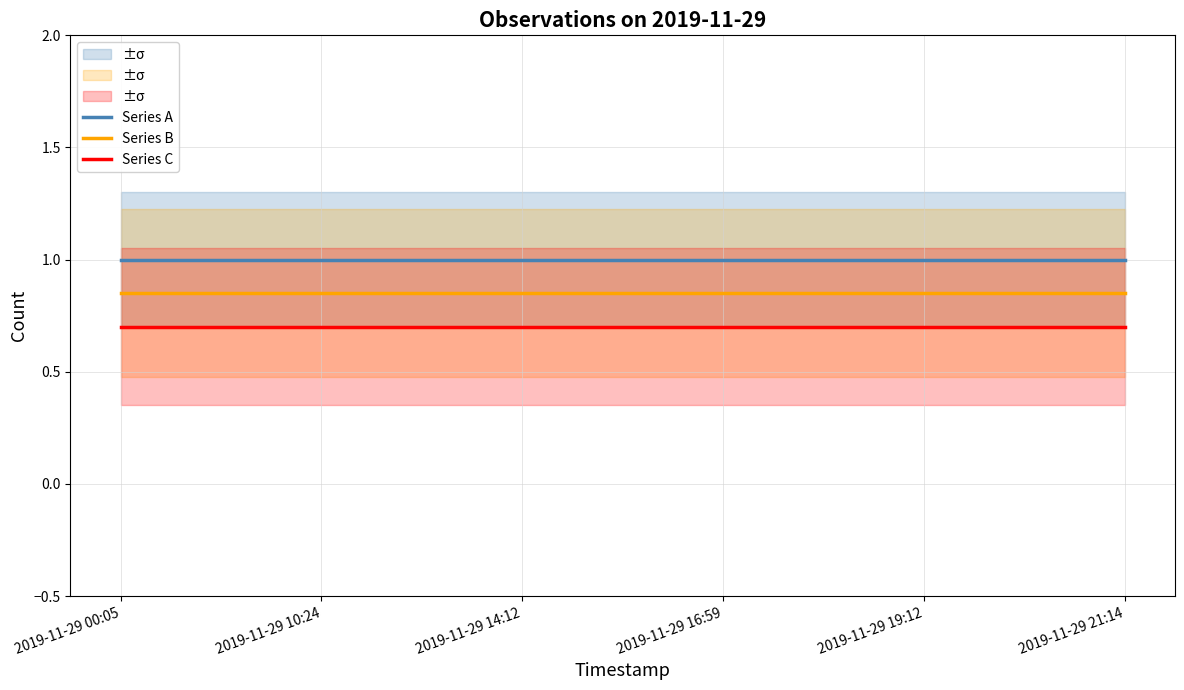

Rank the categories by Series B value from highest to lowest.

2019-11-29 00:05, 2019-11-29 10:24, 2019-11-29 14:12, 2019-11-29 16:59, 2019-11-29 19:12, 2019-11-29 21:14